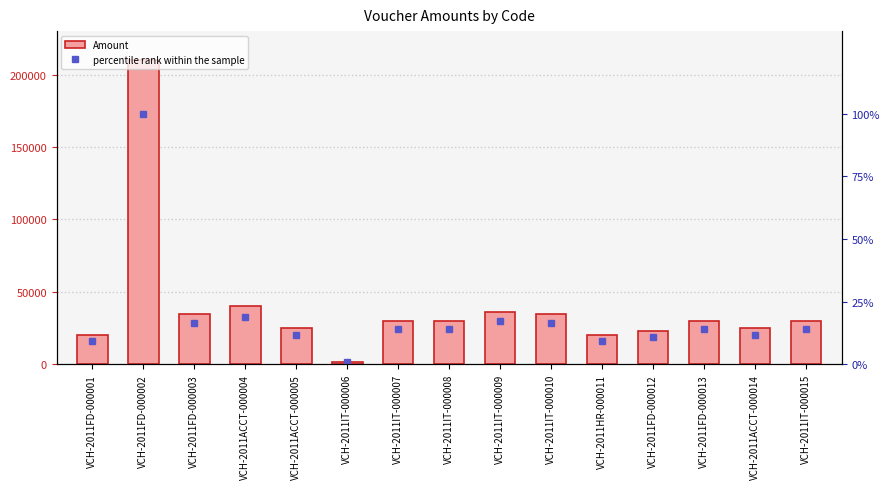

Reading right to left, transcribe all the data shown in this chart.

Amount: VCH-2011IT-000015=30008.0	VCH-2011ACCT-000014=25000.0	VCH-2011FD-000013=30000.0	VCH-2011FD-000012=23000.0	VCH-2011HR-000011=20000.0	VCH-2011IT-000010=35000.0	VCH-2011IT-000009=36000.0	VCH-2011IT-000008=30030.0	VCH-2011IT-000007=30000.0	VCH-2011IT-000006=2000.0	VCH-2011ACCT-000005=25000.0	VCH-2011ACCT-000004=40000.0	VCH-2011FD-000003=35002.0	VCH-2011FD-000002=210001.0	VCH-2011FD-000001=20000.0
percentile rank within the sample: VCH-2011IT-000015=14.3	VCH-2011ACCT-000014=11.9	VCH-2011FD-000013=14.3	VCH-2011FD-000012=11.0	VCH-2011HR-000011=9.5	VCH-2011IT-000010=16.7	VCH-2011IT-000009=17.1	VCH-2011IT-000008=14.3	VCH-2011IT-000007=14.3	VCH-2011IT-000006=1.0	VCH-2011ACCT-000005=11.9	VCH-2011ACCT-000004=19.0	VCH-2011FD-000003=16.7	VCH-2011FD-000002=100.0	VCH-2011FD-000001=9.5